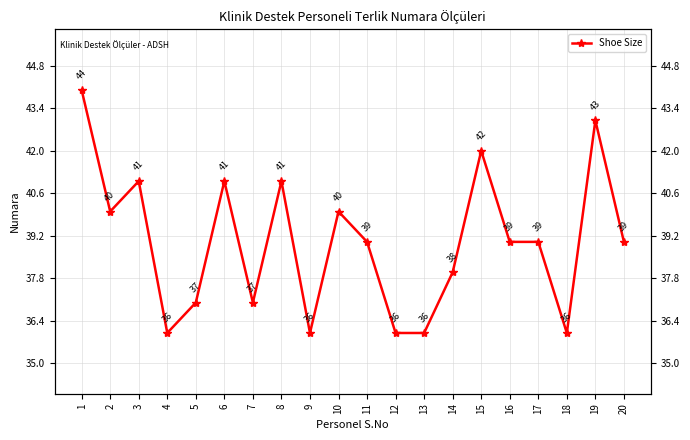

List the labels in order of value, largest first.

1, 19, 15, 3, 6, 8, 2, 10, 11, 16, 17, 20, 14, 5, 7, 4, 9, 12, 13, 18